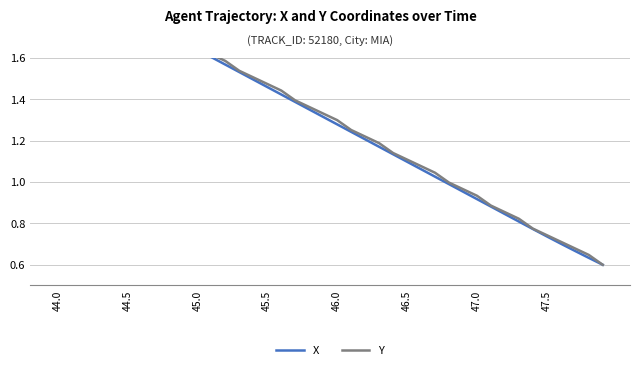

What is the difference between the X values at 16 and 37?

0.8